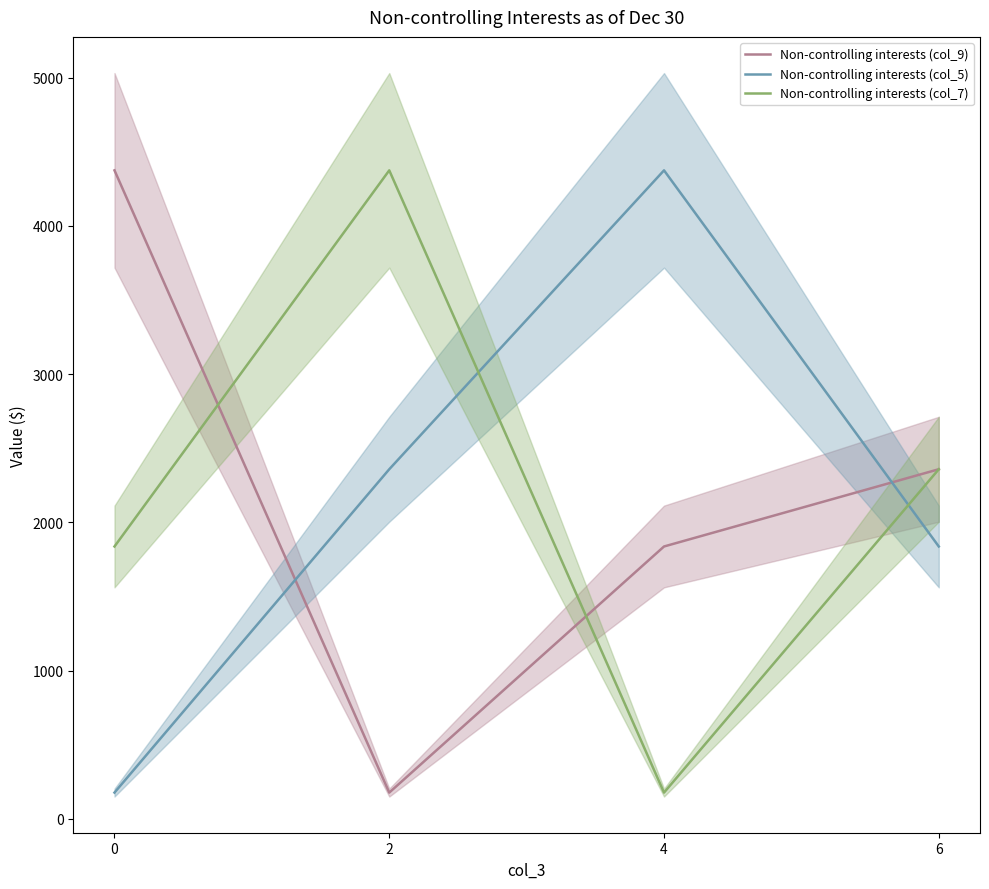

What is the smallest value displayed?

178